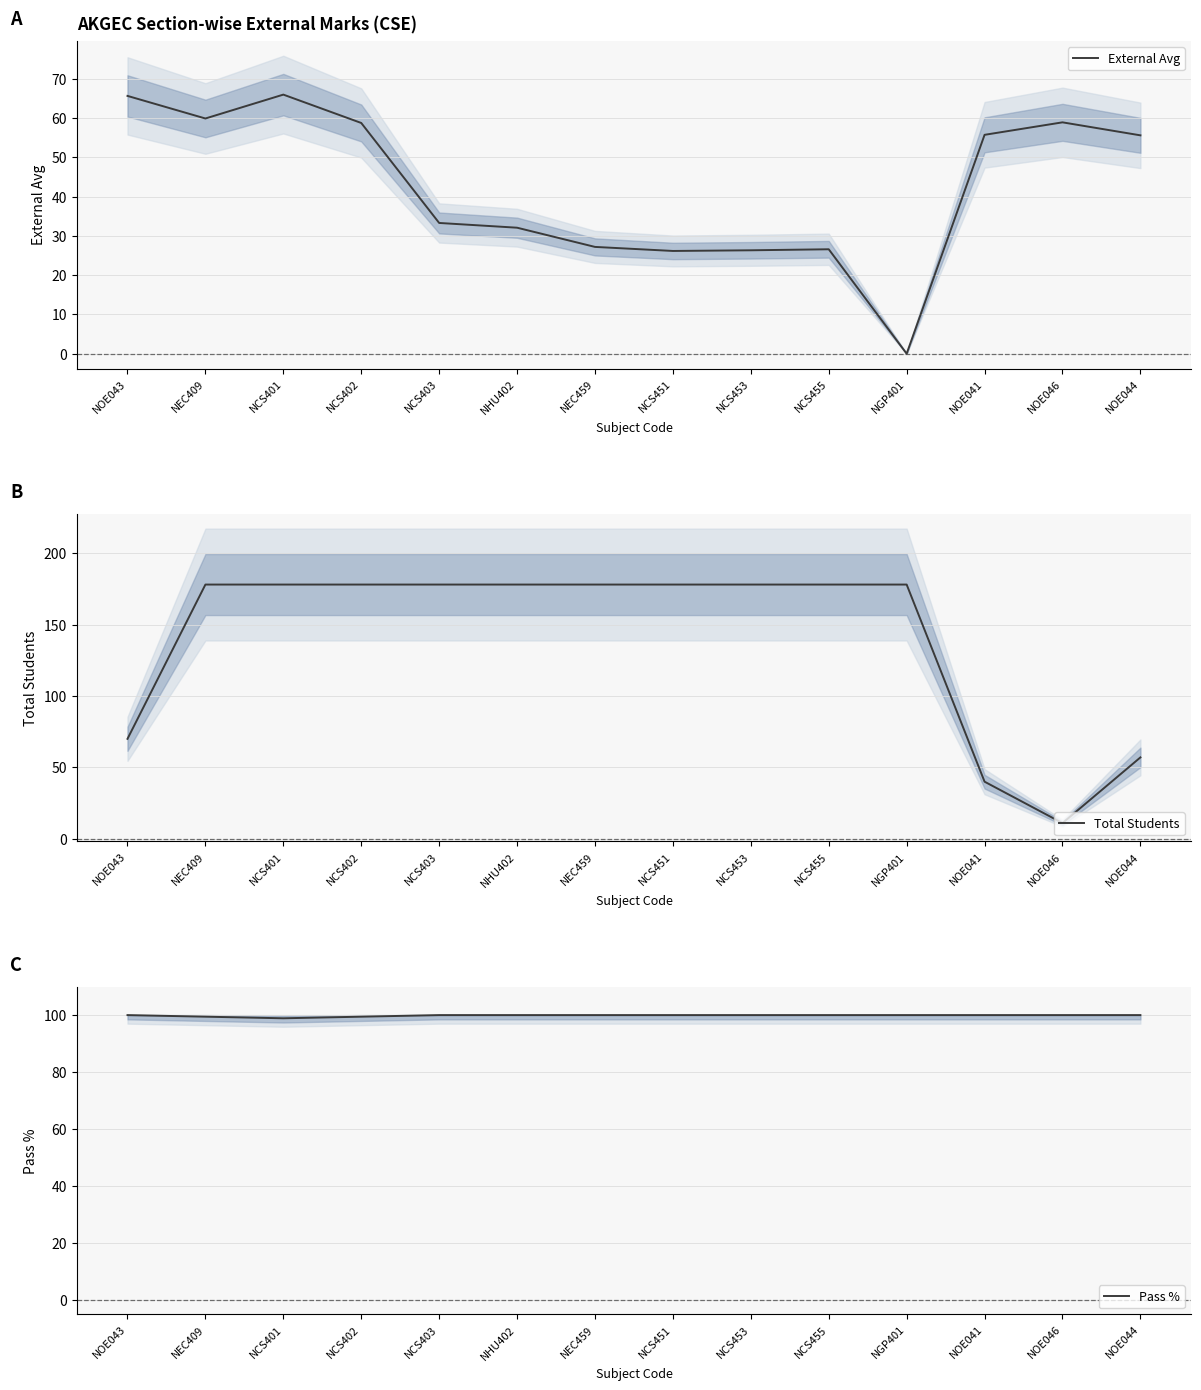

What is the total value across all series at NCS403?

311.3